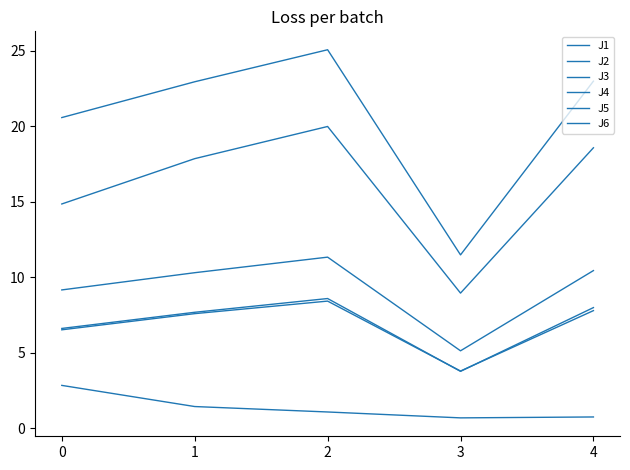

List the series in order of their peak value, lowest first.

J3, J2, J6, J1, J5, J4